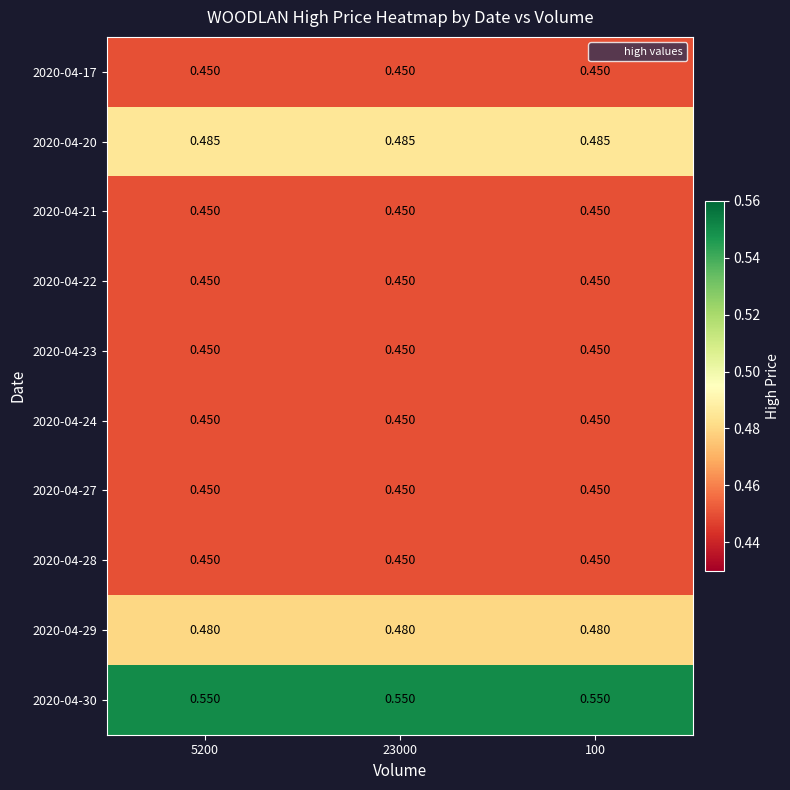

How many data points does each series have?

3